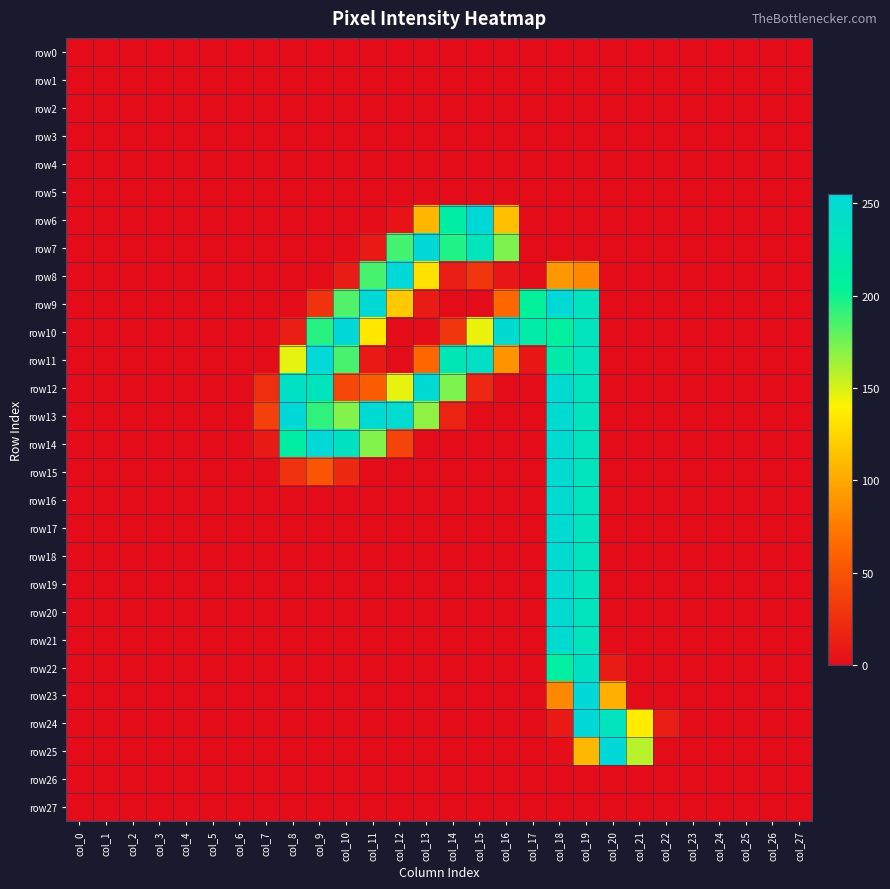

Reading right to left, transcribe all the data shown in this chart.

row0: col_27=0	col_26=0	col_25=0	col_24=0	col_23=0	col_22=0	col_21=0	col_20=0	col_19=0	col_18=0	col_17=0	col_16=0	col_15=0	col_14=0	col_13=0	col_12=0	col_11=0	col_10=0	col_9=0	col_8=0	col_7=0	col_6=0	col_5=0	col_4=0	col_3=0	col_2=0	col_1=0	col_0=0
row1: col_27=0	col_26=0	col_25=0	col_24=0	col_23=0	col_22=0	col_21=0	col_20=0	col_19=0	col_18=0	col_17=0	col_16=0	col_15=0	col_14=0	col_13=0	col_12=0	col_11=0	col_10=0	col_9=0	col_8=0	col_7=0	col_6=0	col_5=0	col_4=0	col_3=0	col_2=0	col_1=0	col_0=0
row2: col_27=0	col_26=0	col_25=0	col_24=0	col_23=0	col_22=0	col_21=0	col_20=0	col_19=0	col_18=0	col_17=0	col_16=0	col_15=0	col_14=0	col_13=0	col_12=0	col_11=0	col_10=0	col_9=0	col_8=0	col_7=0	col_6=0	col_5=0	col_4=0	col_3=0	col_2=0	col_1=0	col_0=0
row3: col_27=0	col_26=0	col_25=0	col_24=0	col_23=0	col_22=0	col_21=0	col_20=0	col_19=0	col_18=0	col_17=0	col_16=0	col_15=0	col_14=0	col_13=0	col_12=0	col_11=0	col_10=0	col_9=0	col_8=0	col_7=0	col_6=0	col_5=0	col_4=0	col_3=0	col_2=0	col_1=0	col_0=0
row4: col_27=0	col_26=0	col_25=0	col_24=0	col_23=0	col_22=0	col_21=0	col_20=0	col_19=0	col_18=0	col_17=0	col_16=0	col_15=0	col_14=0	col_13=0	col_12=0	col_11=0	col_10=0	col_9=0	col_8=0	col_7=0	col_6=0	col_5=0	col_4=0	col_3=0	col_2=0	col_1=0	col_0=0
row5: col_27=0	col_26=0	col_25=0	col_24=0	col_23=0	col_22=0	col_21=0	col_20=0	col_19=0	col_18=0	col_17=0	col_16=0	col_15=0	col_14=0	col_13=0	col_12=0	col_11=0	col_10=0	col_9=0	col_8=0	col_7=0	col_6=0	col_5=0	col_4=0	col_3=0	col_2=0	col_1=0	col_0=0
row6: col_27=0	col_26=0	col_25=0	col_24=0	col_23=0	col_22=0	col_21=0	col_20=0	col_19=0	col_18=0	col_17=0	col_16=113	col_15=255	col_14=212	col_13=108	col_12=5	col_11=0	col_10=0	col_9=0	col_8=0	col_7=0	col_6=0	col_5=0	col_4=0	col_3=0	col_2=0	col_1=0	col_0=0
row7: col_27=0	col_26=0	col_25=0	col_24=0	col_23=0	col_22=0	col_21=0	col_20=0	col_19=0	col_18=0	col_17=0	col_16=173	col_15=230	col_14=196	col_13=254	col_12=187	col_11=10	col_10=0	col_9=0	col_8=0	col_7=0	col_6=0	col_5=0	col_4=0	col_3=0	col_2=0	col_1=0	col_0=0
row8: col_27=0	col_26=0	col_25=0	col_24=0	col_23=0	col_22=0	col_21=0	col_20=0	col_19=83	col_18=91	col_17=0	col_16=7	col_15=30	col_14=12	col_13=131	col_12=254	col_11=186	col_10=11	col_9=0	col_8=0	col_7=0	col_6=0	col_5=0	col_4=0	col_3=0	col_2=0	col_1=0	col_0=0
row9: col_27=0	col_26=0	col_25=0	col_24=0	col_23=0	col_22=0	col_21=0	col_20=0	col_19=233	col_18=253	col_17=205	col_16=64	col_15=0	col_14=0	col_13=11	col_12=118	col_11=253	col_10=184	col_9=28	col_8=0	col_7=0	col_6=0	col_5=0	col_4=0	col_3=0	col_2=0	col_1=0	col_0=0
row10: col_27=0	col_26=0	col_25=0	col_24=0	col_23=0	col_22=0	col_21=0	col_20=0	col_19=233	col_18=208	col_17=216	col_16=250	col_15=145	col_14=30	col_13=0	col_12=0	col_11=134	col_10=254	col_9=194	col_8=12	col_7=0	col_6=0	col_5=0	col_4=0	col_3=0	col_2=0	col_1=0	col_0=0
row11: col_27=0	col_26=0	col_25=0	col_24=0	col_23=0	col_22=0	col_21=0	col_20=0	col_19=233	col_18=218	col_17=8	col_16=89	col_15=239	col_14=227	col_13=64	col_12=0	col_11=10	col_10=186	col_9=254	col_8=146	col_7=0	col_6=0	col_5=0	col_4=0	col_3=0	col_2=0	col_1=0	col_0=0
row12: col_27=0	col_26=0	col_25=0	col_24=0	col_23=0	col_22=0	col_21=0	col_20=0	col_19=233	col_18=250	col_17=0	col_16=0	col_15=19	col_14=173	col_13=252	col_12=146	col_11=57	col_10=42	col_9=232	col_8=239	col_7=24	col_6=0	col_5=0	col_4=0	col_3=0	col_2=0	col_1=0	col_0=0
row13: col_27=0	col_26=0	col_25=0	col_24=0	col_23=0	col_22=0	col_21=0	col_20=0	col_19=233	col_18=250	col_17=0	col_16=0	col_15=0	col_14=16	col_13=168	col_12=248	col_11=252	col_10=171	col_9=192	col_8=254	col_7=37	col_6=0	col_5=0	col_4=0	col_3=0	col_2=0	col_1=0	col_0=0
row14: col_27=0	col_26=0	col_25=0	col_24=0	col_23=0	col_22=0	col_21=0	col_20=0	col_19=233	col_18=250	col_17=0	col_16=0	col_15=0	col_14=0	col_13=0	col_12=40	col_11=171	col_10=237	col_9=254	col_8=212	col_7=10	col_6=0	col_5=0	col_4=0	col_3=0	col_2=0	col_1=0	col_0=0
row15: col_27=0	col_26=0	col_25=0	col_24=0	col_23=0	col_22=0	col_21=0	col_20=0	col_19=233	col_18=250	col_17=0	col_16=0	col_15=0	col_14=0	col_13=0	col_12=0	col_11=0	col_10=21	col_9=52	col_8=27	col_7=0	col_6=0	col_5=0	col_4=0	col_3=0	col_2=0	col_1=0	col_0=0
row16: col_27=0	col_26=0	col_25=0	col_24=0	col_23=0	col_22=0	col_21=0	col_20=0	col_19=233	col_18=250	col_17=0	col_16=0	col_15=0	col_14=0	col_13=0	col_12=0	col_11=0	col_10=0	col_9=0	col_8=0	col_7=0	col_6=0	col_5=0	col_4=0	col_3=0	col_2=0	col_1=0	col_0=0
row17: col_27=0	col_26=0	col_25=0	col_24=0	col_23=0	col_22=0	col_21=0	col_20=0	col_19=233	col_18=250	col_17=0	col_16=0	col_15=0	col_14=0	col_13=0	col_12=0	col_11=0	col_10=0	col_9=0	col_8=0	col_7=0	col_6=0	col_5=0	col_4=0	col_3=0	col_2=0	col_1=0	col_0=0
row18: col_27=0	col_26=0	col_25=0	col_24=0	col_23=0	col_22=0	col_21=0	col_20=0	col_19=233	col_18=250	col_17=0	col_16=0	col_15=0	col_14=0	col_13=0	col_12=0	col_11=0	col_10=0	col_9=0	col_8=0	col_7=0	col_6=0	col_5=0	col_4=0	col_3=0	col_2=0	col_1=0	col_0=0
row19: col_27=0	col_26=0	col_25=0	col_24=0	col_23=0	col_22=0	col_21=0	col_20=0	col_19=233	col_18=250	col_17=0	col_16=0	col_15=0	col_14=0	col_13=0	col_12=0	col_11=0	col_10=0	col_9=0	col_8=0	col_7=0	col_6=0	col_5=0	col_4=0	col_3=0	col_2=0	col_1=0	col_0=0
row20: col_27=0	col_26=0	col_25=0	col_24=0	col_23=0	col_22=0	col_21=0	col_20=0	col_19=233	col_18=250	col_17=0	col_16=0	col_15=0	col_14=0	col_13=0	col_12=0	col_11=0	col_10=0	col_9=0	col_8=0	col_7=0	col_6=0	col_5=0	col_4=0	col_3=0	col_2=0	col_1=0	col_0=0
row21: col_27=0	col_26=0	col_25=0	col_24=0	col_23=0	col_22=0	col_21=0	col_20=0	col_19=233	col_18=250	col_17=0	col_16=0	col_15=0	col_14=0	col_13=0	col_12=0	col_11=0	col_10=0	col_9=0	col_8=0	col_7=0	col_6=0	col_5=0	col_4=0	col_3=0	col_2=0	col_1=0	col_0=0
row22: col_27=0	col_26=0	col_25=0	col_24=0	col_23=0	col_22=0	col_21=0	col_20=11	col_19=237	col_18=210	col_17=0	col_16=0	col_15=0	col_14=0	col_13=0	col_12=0	col_11=0	col_10=0	col_9=0	col_8=0	col_7=0	col_6=0	col_5=0	col_4=0	col_3=0	col_2=0	col_1=0	col_0=0
row23: col_27=0	col_26=0	col_25=0	col_24=0	col_23=0	col_22=0	col_21=0	col_20=104	col_19=254	col_18=83	col_17=0	col_16=0	col_15=0	col_14=0	col_13=0	col_12=0	col_11=0	col_10=0	col_9=0	col_8=0	col_7=0	col_6=0	col_5=0	col_4=0	col_3=0	col_2=0	col_1=0	col_0=0
row24: col_27=0	col_26=0	col_25=0	col_24=0	col_23=0	col_22=12	col_21=137	col_20=233	col_19=254	col_18=9	col_17=0	col_16=0	col_15=0	col_14=0	col_13=0	col_12=0	col_11=0	col_10=0	col_9=0	col_8=0	col_7=0	col_6=0	col_5=0	col_4=0	col_3=0	col_2=0	col_1=0	col_0=0
row25: col_27=0	col_26=0	col_25=0	col_24=0	col_23=0	col_22=0	col_21=158	col_20=254	col_19=109	col_18=1	col_17=0	col_16=0	col_15=0	col_14=0	col_13=0	col_12=0	col_11=0	col_10=0	col_9=0	col_8=0	col_7=0	col_6=0	col_5=0	col_4=0	col_3=0	col_2=0	col_1=0	col_0=0
row26: col_27=0	col_26=0	col_25=0	col_24=0	col_23=0	col_22=0	col_21=0	col_20=0	col_19=0	col_18=0	col_17=0	col_16=0	col_15=0	col_14=0	col_13=0	col_12=0	col_11=0	col_10=0	col_9=0	col_8=0	col_7=0	col_6=0	col_5=0	col_4=0	col_3=0	col_2=0	col_1=0	col_0=0
row27: col_27=0	col_26=0	col_25=0	col_24=0	col_23=0	col_22=0	col_21=0	col_20=0	col_19=0	col_18=0	col_17=0	col_16=0	col_15=0	col_14=0	col_13=0	col_12=0	col_11=0	col_10=0	col_9=0	col_8=0	col_7=0	col_6=0	col_5=0	col_4=0	col_3=0	col_2=0	col_1=0	col_0=0